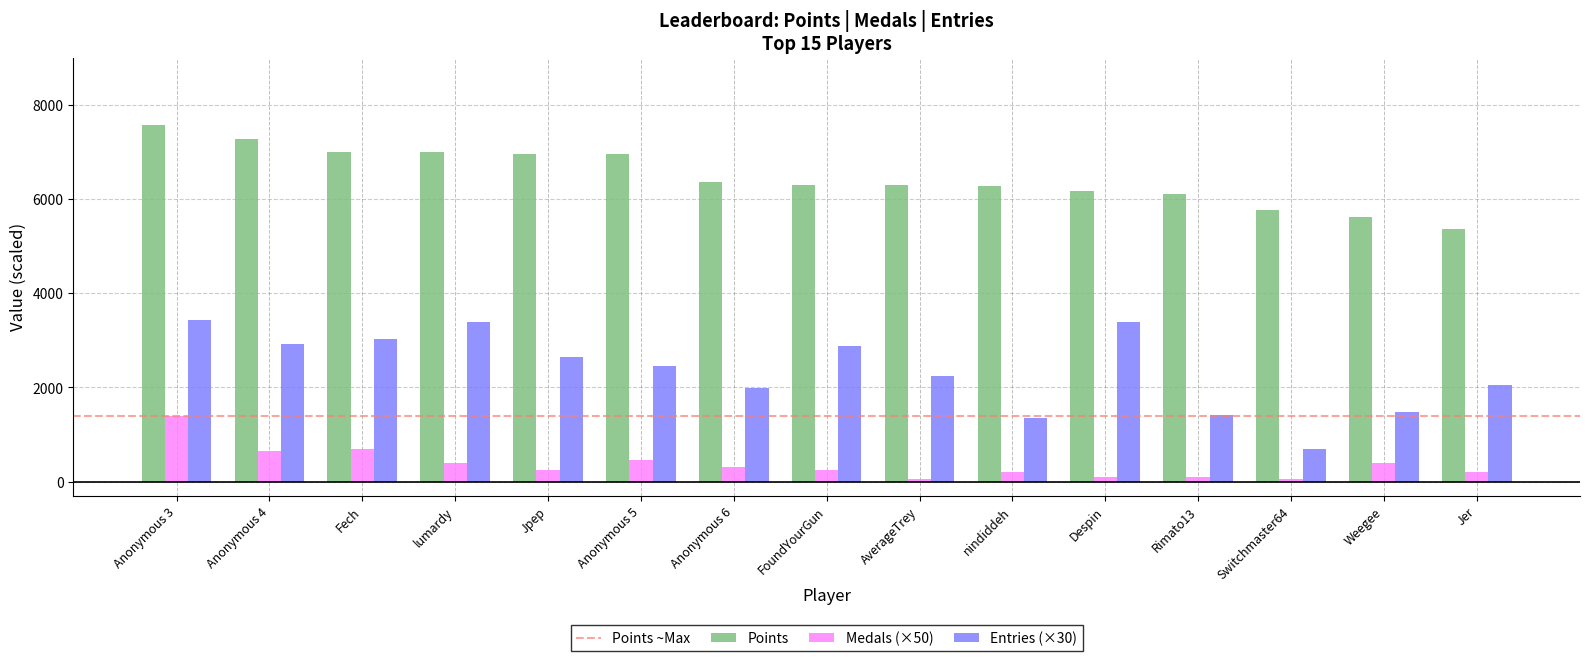

How many data points in Medals (×50) are less than 250?

6